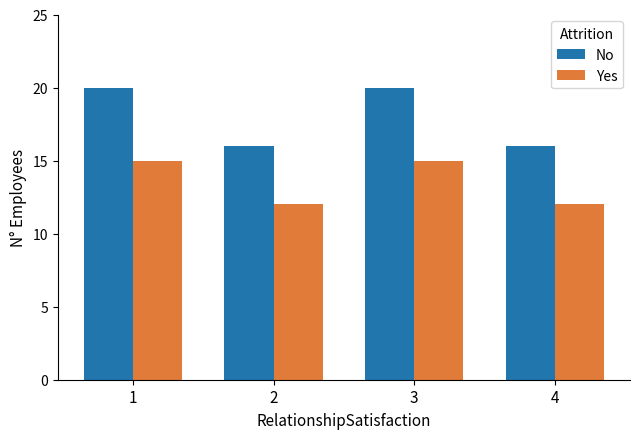

Are the bars horizontal?

No